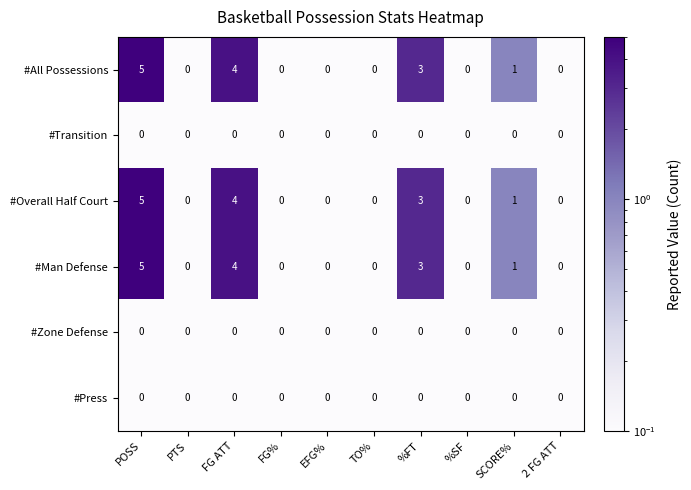

What is the spread (max minus min) of values at FG ATT?

4